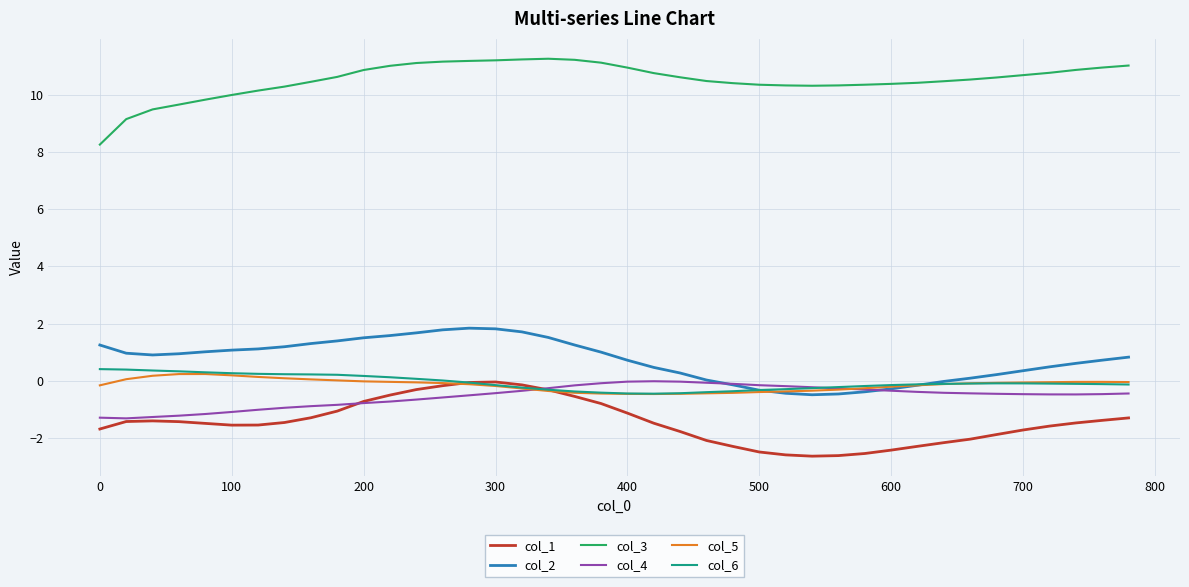

What is the difference between the second highest and second lowest values in the col_2 series?

2.3